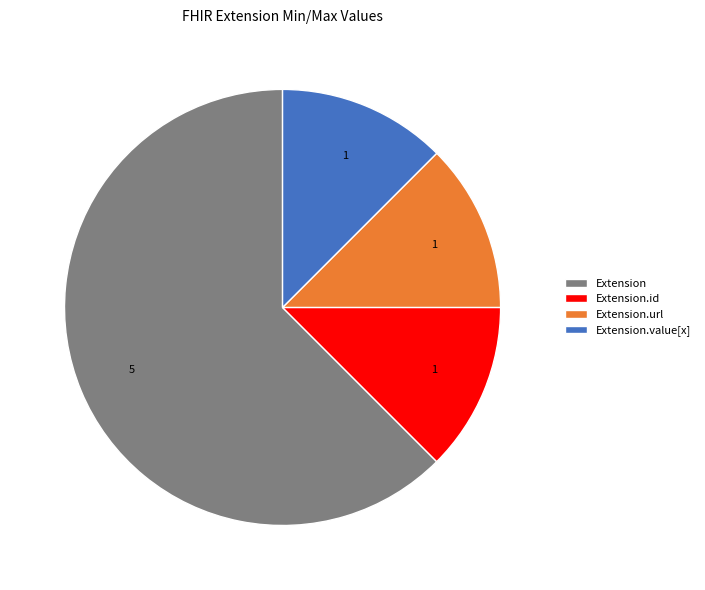

Which category has the biggest portion of the pie?

Extension